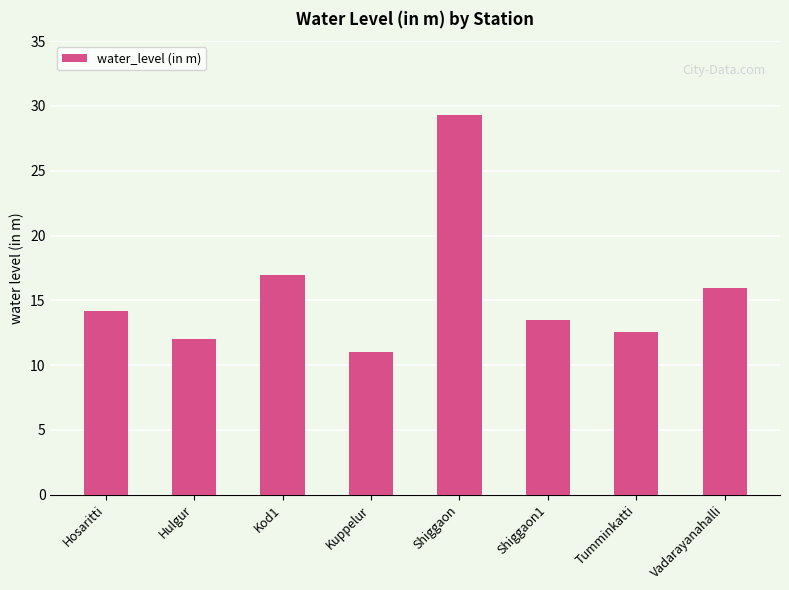

What is the maximum value shown in the chart?

29.3